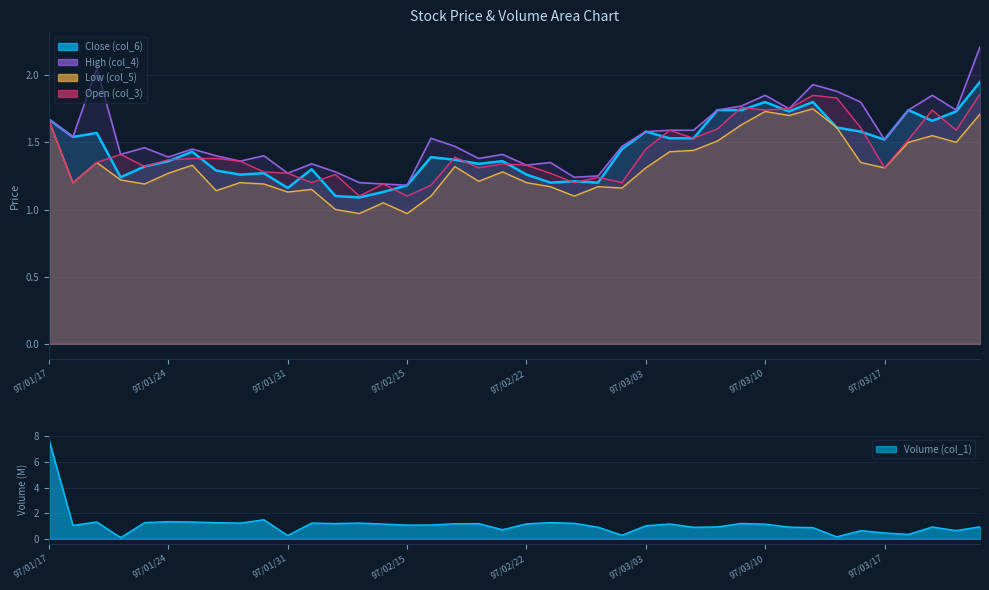

What is the label of the 24th point from the left?

97/02/27